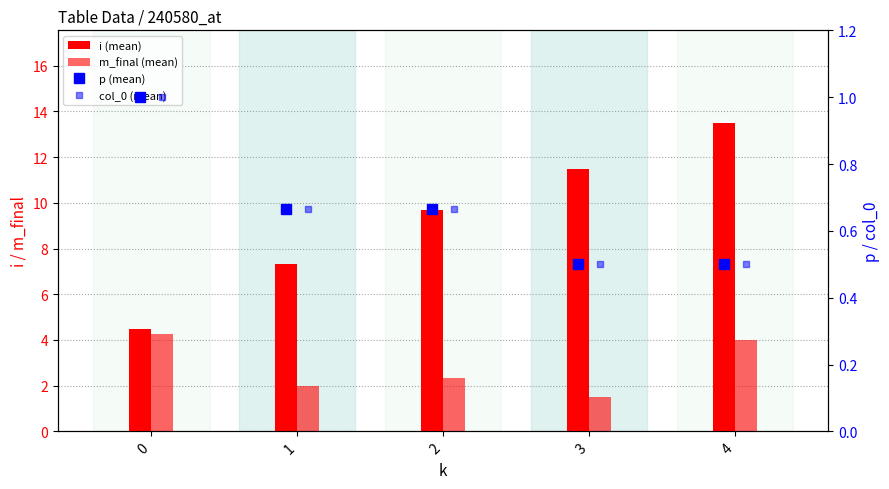

What is the approximate value of p (mean) at 2?

0.7